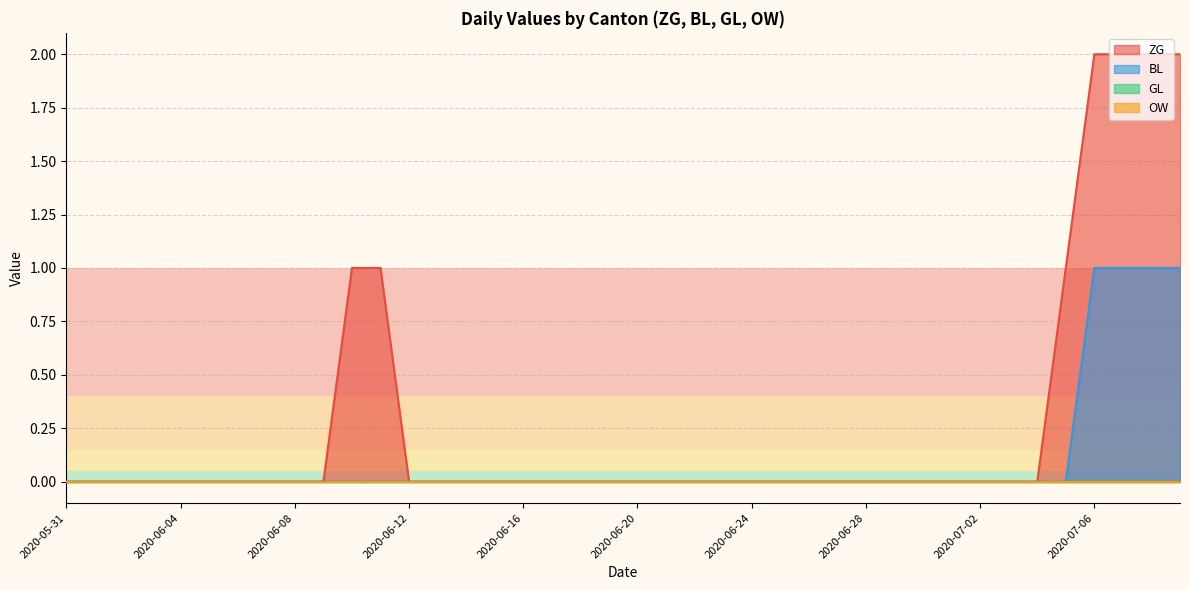

Where is ZG nearest to the value 1?

2020-06-10